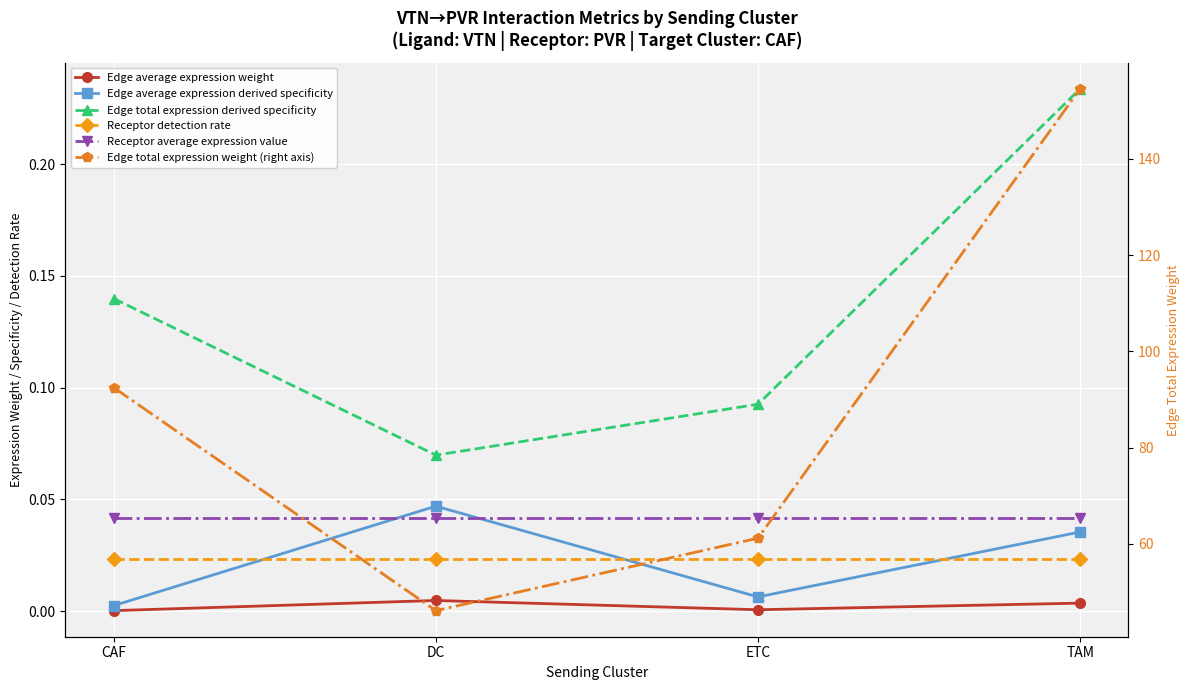

What is the total value across all series at ETC?

61.4